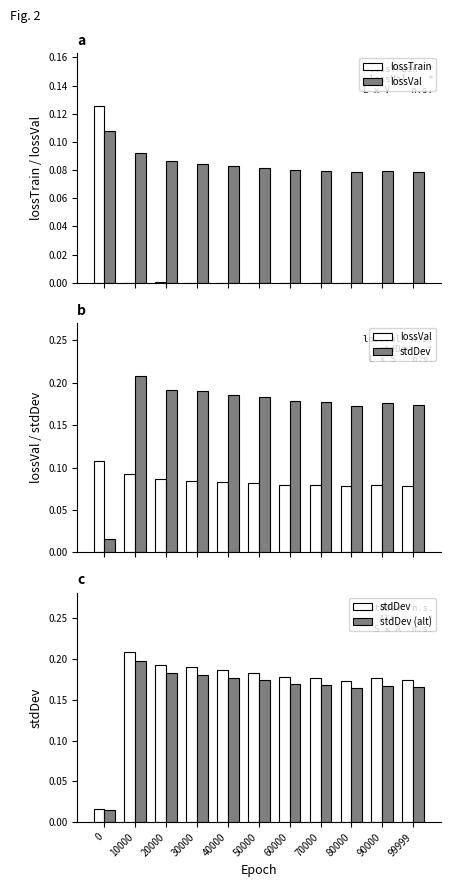

How many distinct data groups are displayed?

4